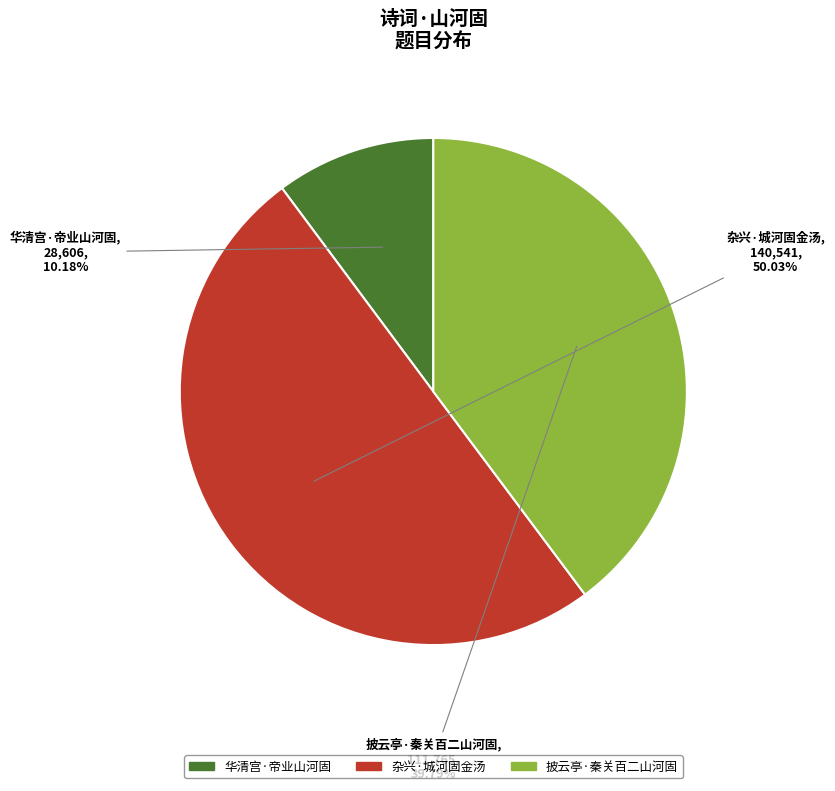

Rank the categories by value from highest to lowest.

杂兴·城河固金汤, 披云亭·秦关百二山河固, 华清宫·帝业山河固